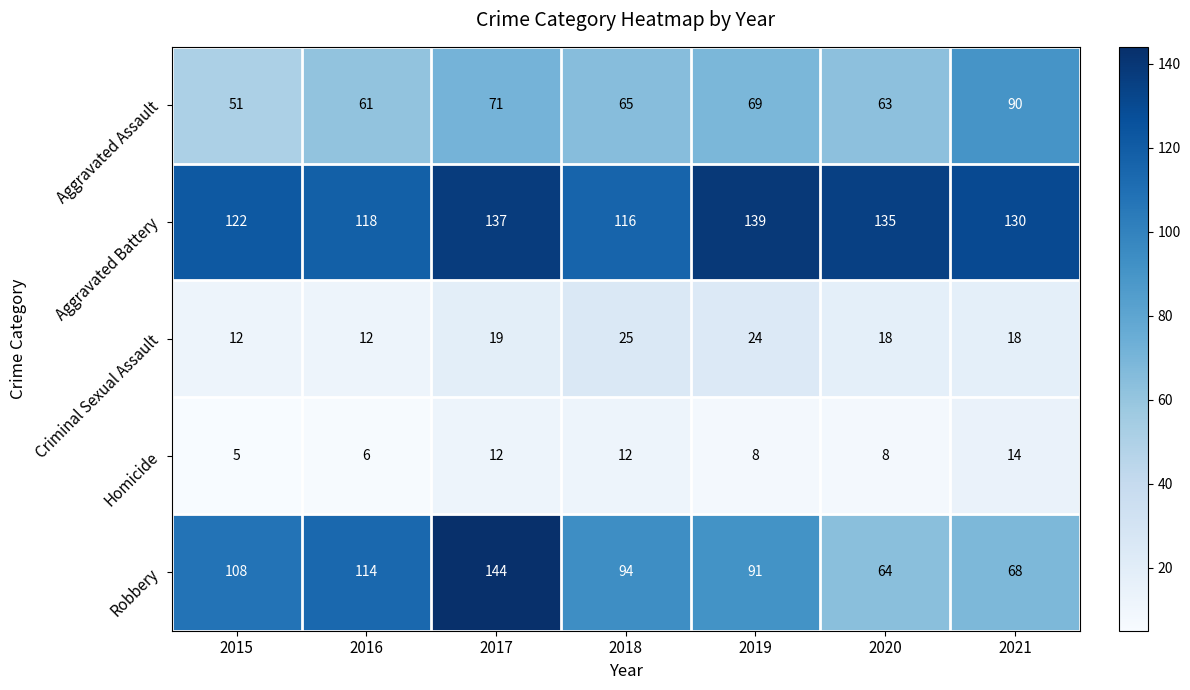

What is the sum of all Robbery values?

683